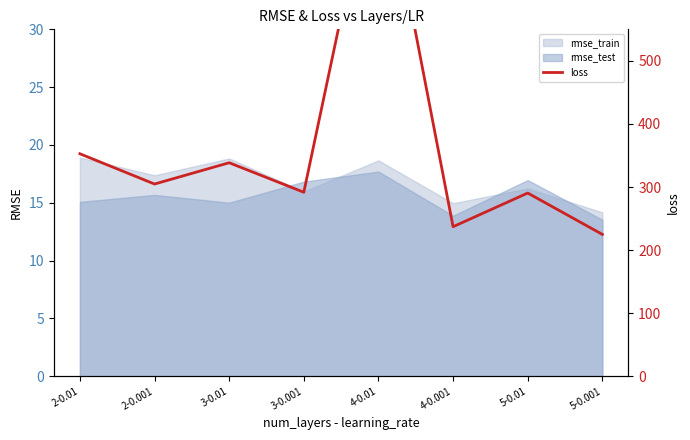

Where is the first local maximum?

3-0.01